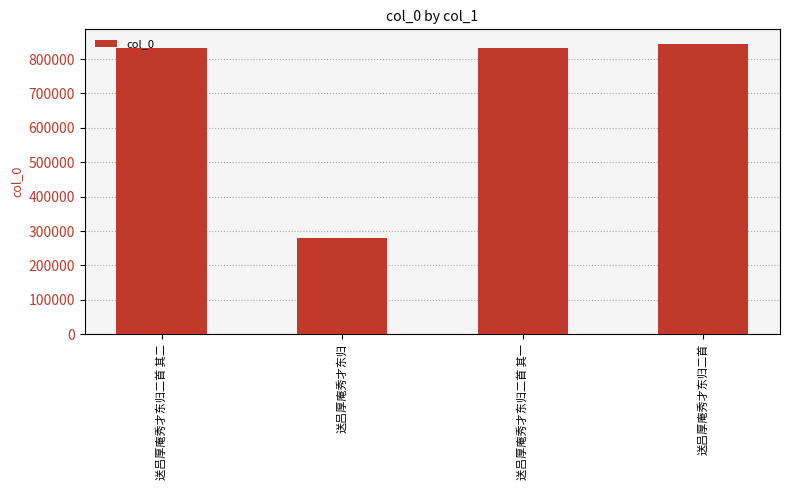

What position from the right is 送吕厚庵秀才东归?

3